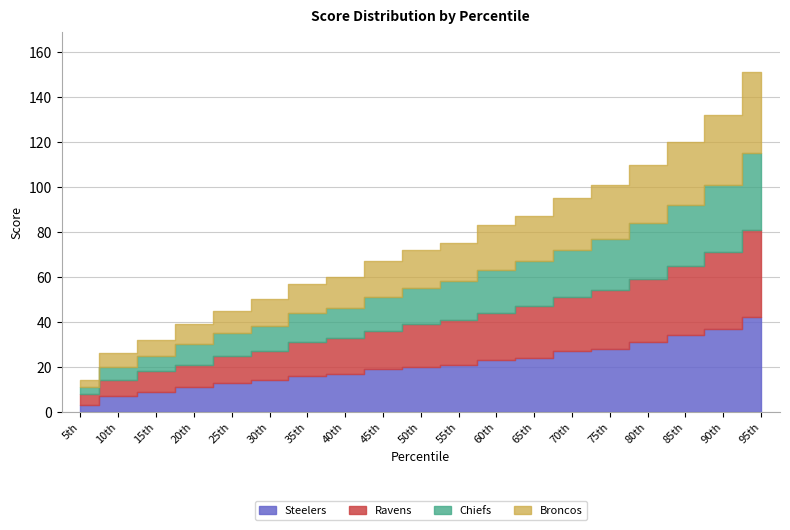

What are all the series names shown in the legend?

Steelers, Ravens, Chiefs, Broncos